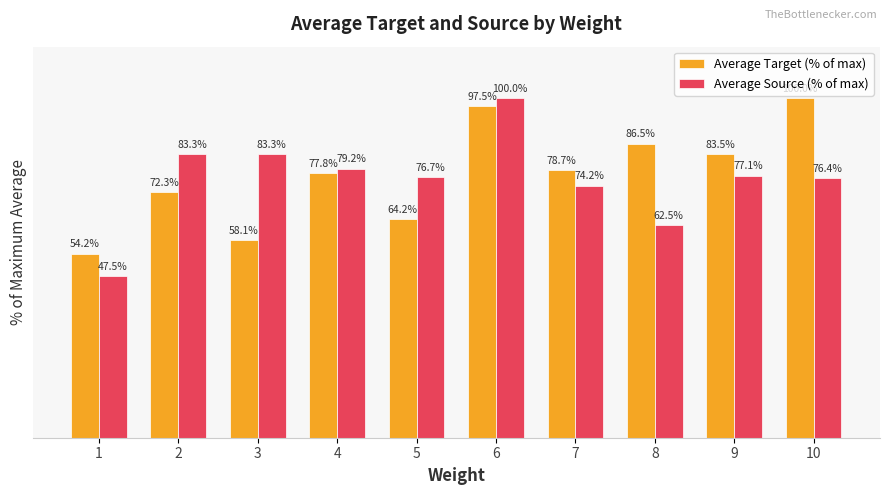

Is the value of Average Source (% of max) at 2 greater than the value of Average Target (% of max) at 2?

Yes